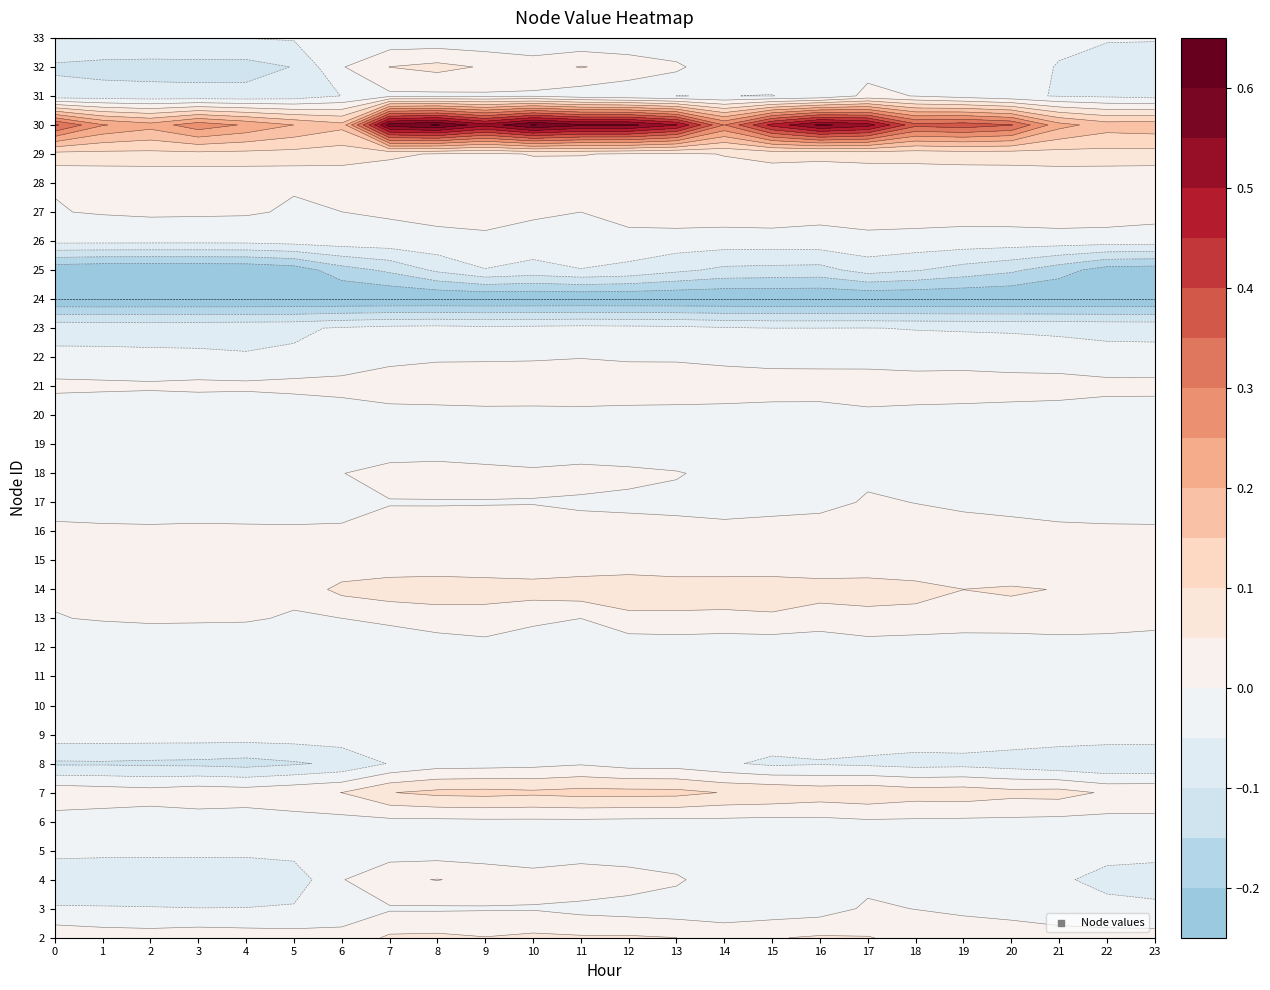

What is the sum of all 27 values?

0.4